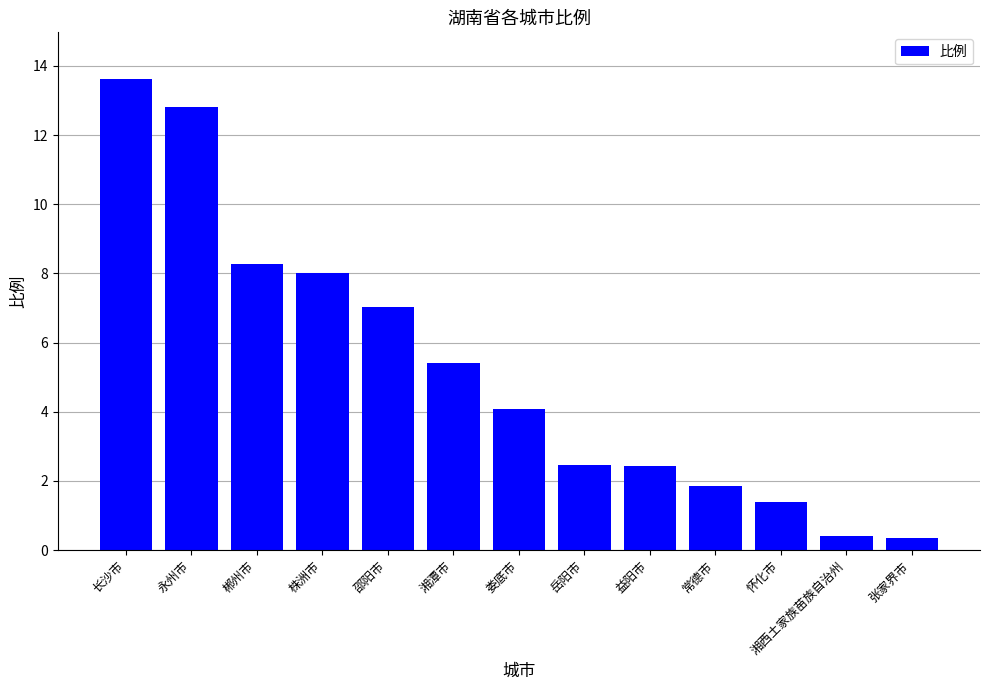

Where is the data nearest to the value 6?

湘潭市